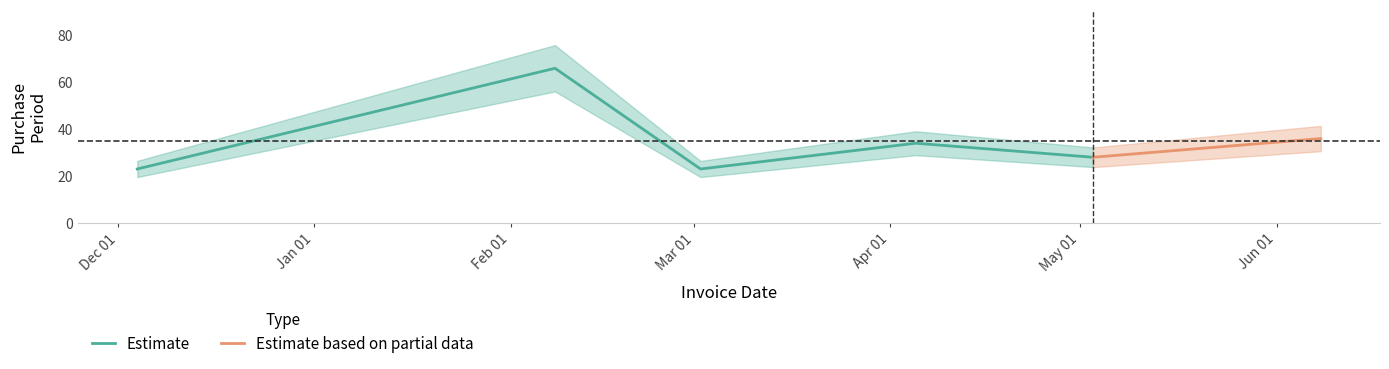

What is the minimum value shown in the chart?

23